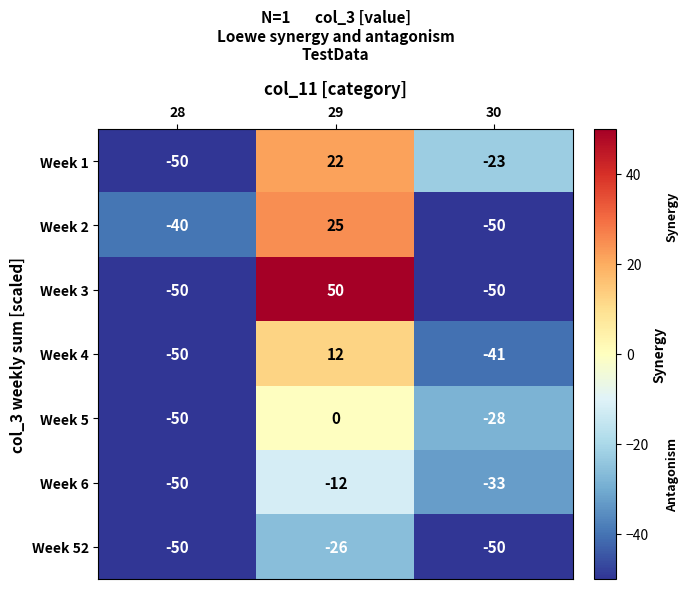

Reading right to left, list all the values displayed in this chart.

Week 1: -23	22	-50
Week 2: -50	25	-40
Week 3: -50	50	-50
Week 4: -41	12	-50
Week 5: -28	0	-50
Week 6: -33	-12	-50
Week 52: -50	-26	-50